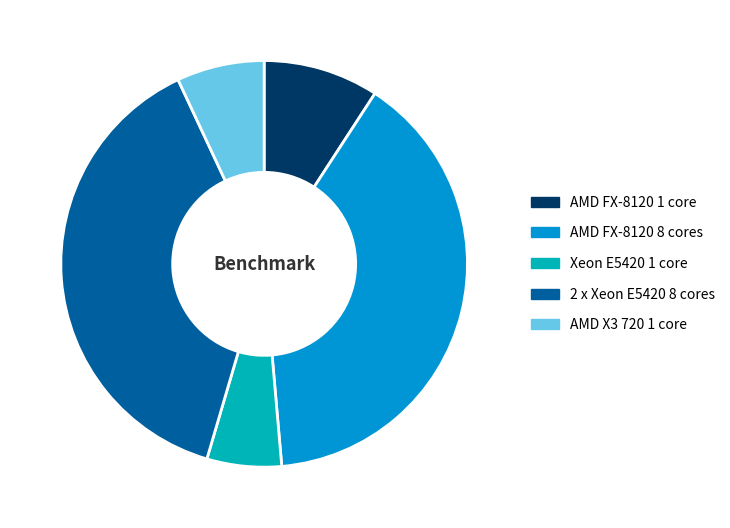

Between AMD X3 720 1 core and AMD FX-8120 1 core, which is larger?

AMD FX-8120 1 core